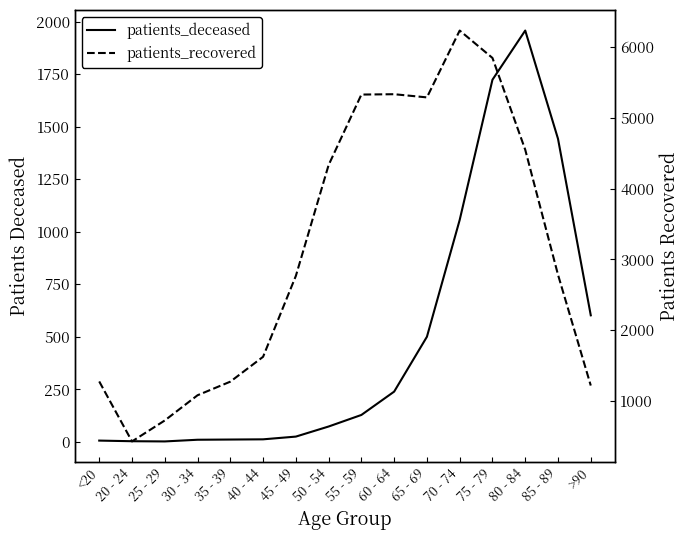

List the series in order of their overall mean, lowest first.

patients_deceased, patients_recovered